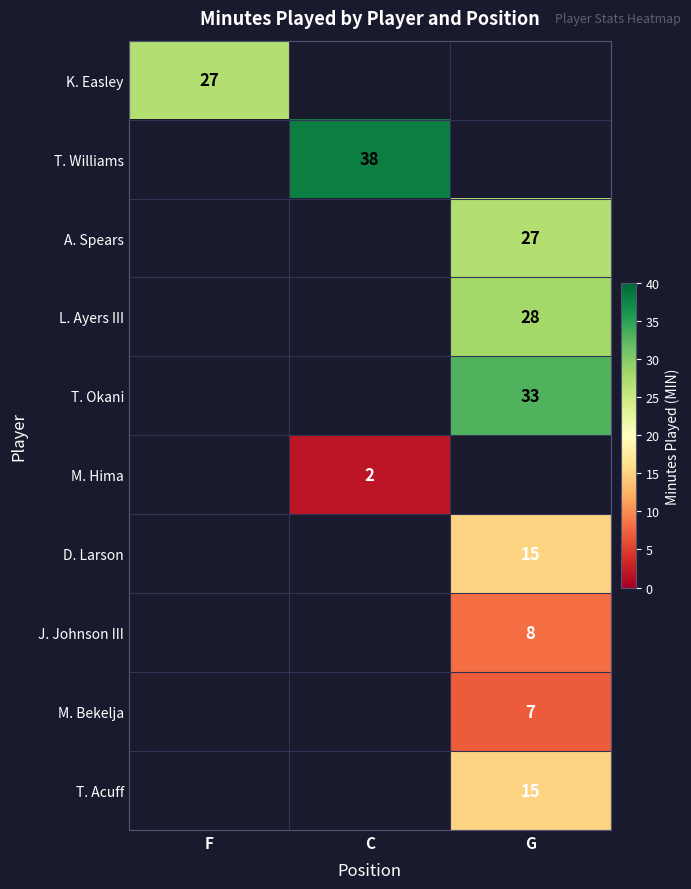

True or false: K. Easley has a value of 38 at F.

False